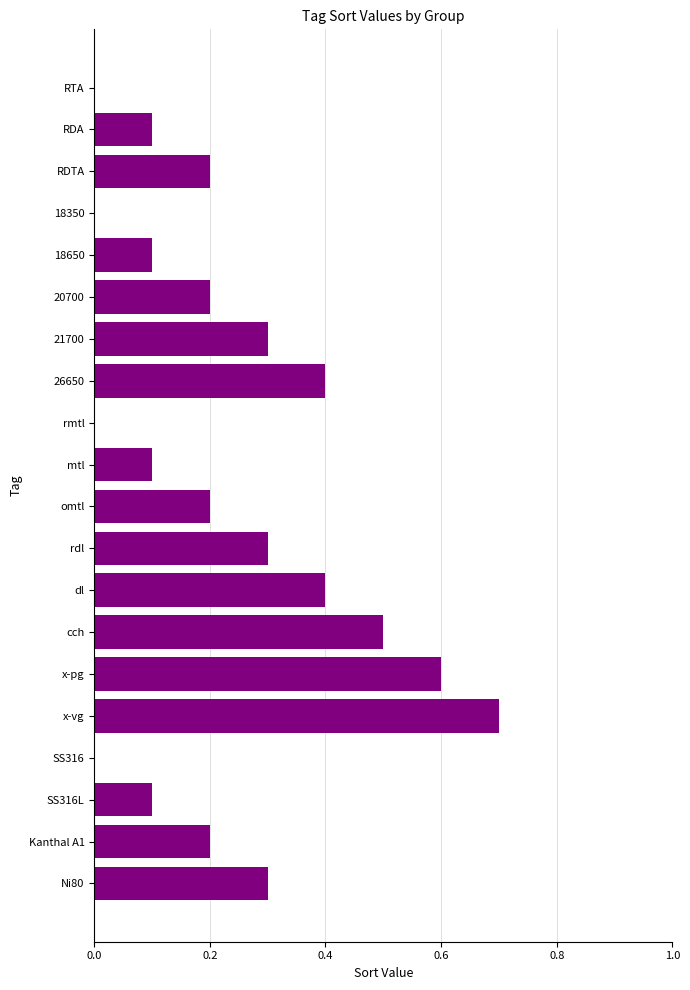

Are the bars horizontal?

Yes